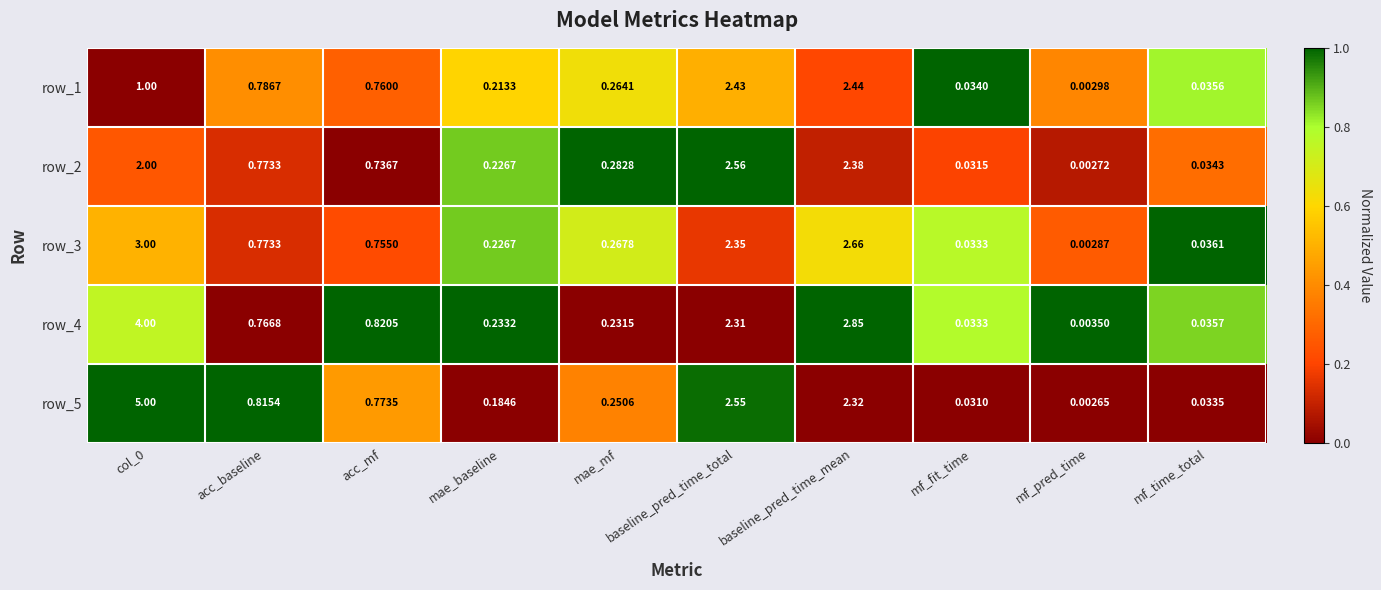

Is the value of row_3 at mf_fit_time greater than the value of row_2 at col_0?

No